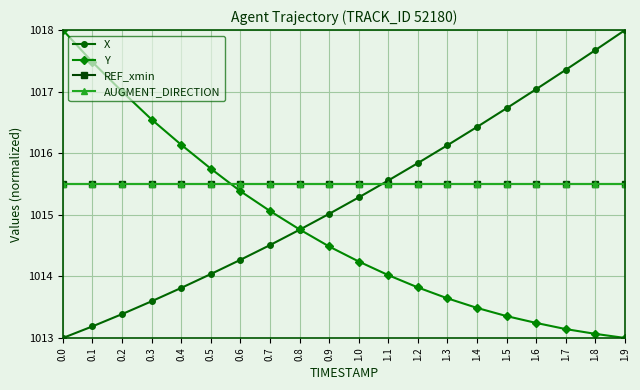

What is the smallest value displayed?

1013.0